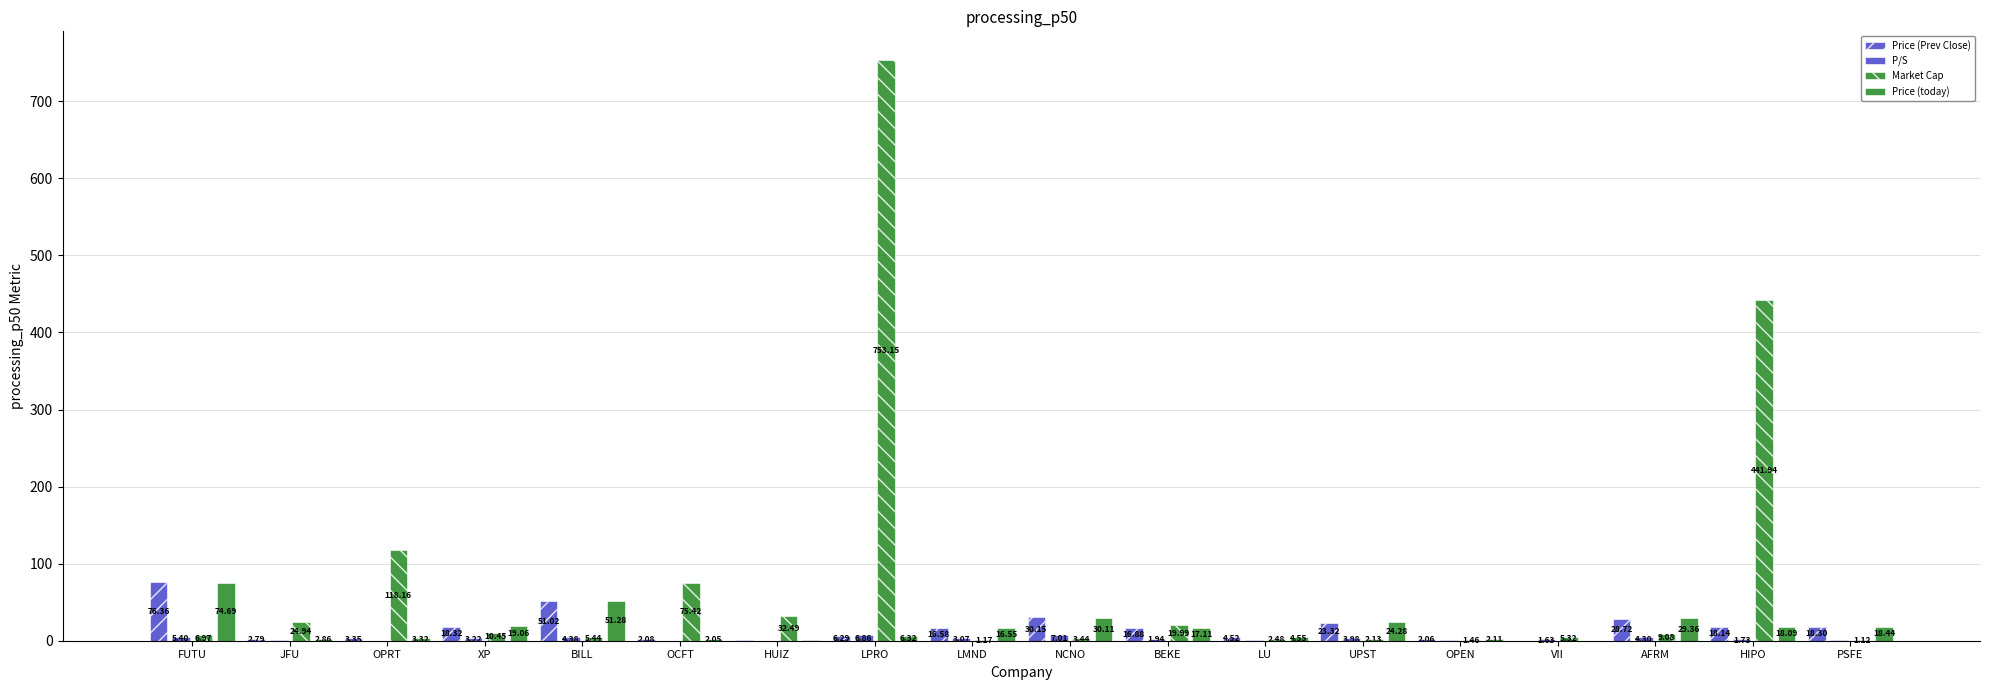

Reading right to left, transcribe all the data shown in this chart.

Price (Prev Close): PSFE=18.3	HIPO=18.1	AFRM=28.7	VII=0.2	OPEN=2.1	UPST=23.3	LU=4.5	BEKE=16.9	NCNO=30.1	LMND=16.6	LPRO=6.3	HUIZ=0.7	OCFT=2.1	BILL=51.0	XP=18.3	OPRT=3.4	JFU=2.8	FUTU=76.4
P/S: PSFE=0.7	HIPO=1.7	AFRM=4.3	VII=1.6	OPEN=0.3	UPST=4.0	LU=0.6	BEKE=1.9	NCNO=7.0	LMND=3.1	LPRO=6.9	HUIZ=0.2	OCFT=0.2	BILL=4.4	XP=3.2	OPRT=0.1	JFU=0.3	FUTU=5.4
Market Cap: PSFE=1.1	HIPO=441.9	AFRM=9.1	VII=5.3	OPEN=1.5	UPST=2.1	LU=2.5	BEKE=20.0	NCNO=3.4	LMND=1.2	LPRO=753.1	HUIZ=32.5	OCFT=75.4	BILL=5.4	XP=10.4	OPRT=118.2	JFU=24.9	FUTU=7.0
Price (today): PSFE=18.4	HIPO=18.1	AFRM=29.4	VII=0.2	OPEN=2.1	UPST=24.3	LU=4.5	BEKE=17.1	NCNO=30.1	LMND=16.6	LPRO=6.3	HUIZ=0.8	OCFT=2.0	BILL=51.3	XP=19.1	OPRT=3.3	JFU=2.9	FUTU=74.7